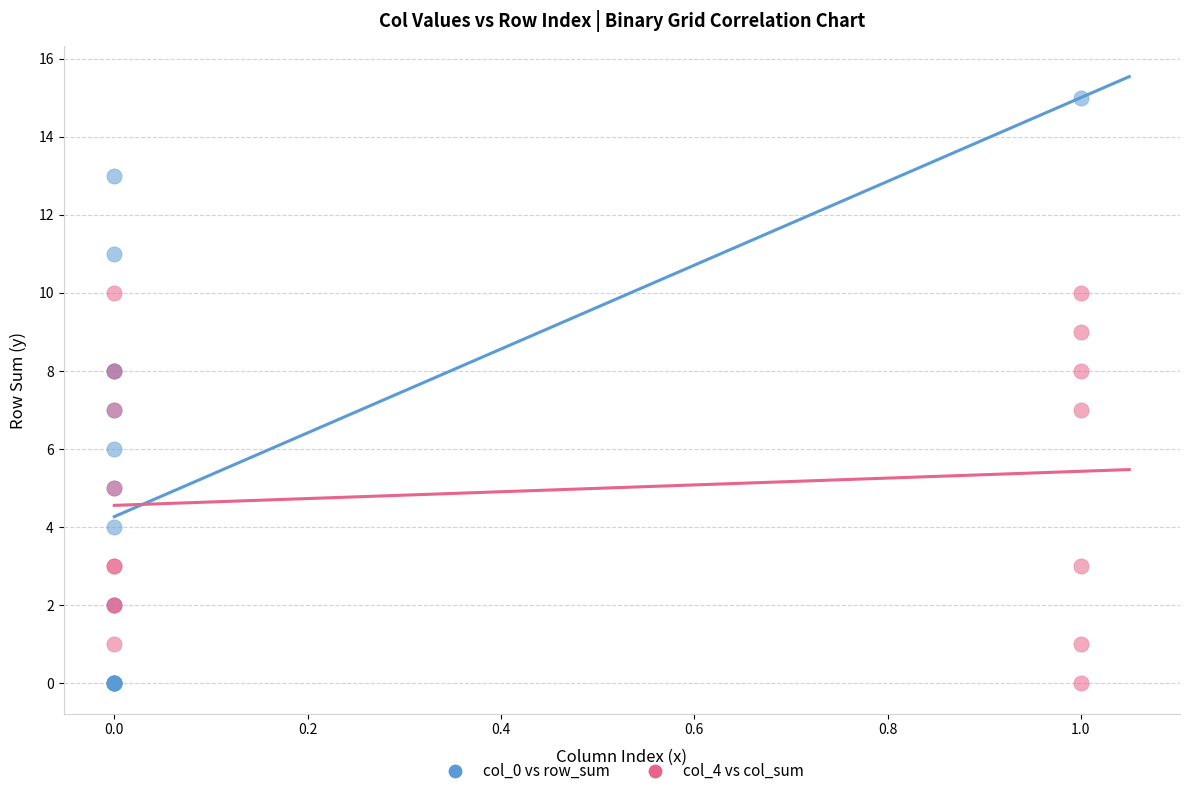

Which series contains the highest Y value?

col_0 vs row_sum